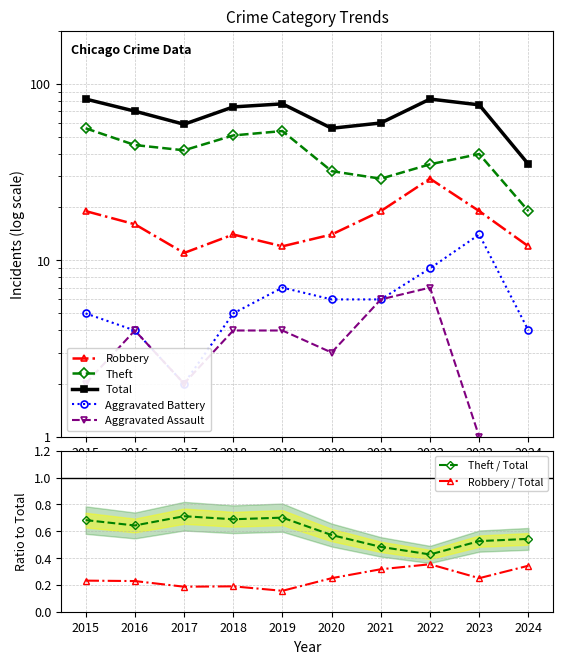

What is the total value across all series at 2023?

149